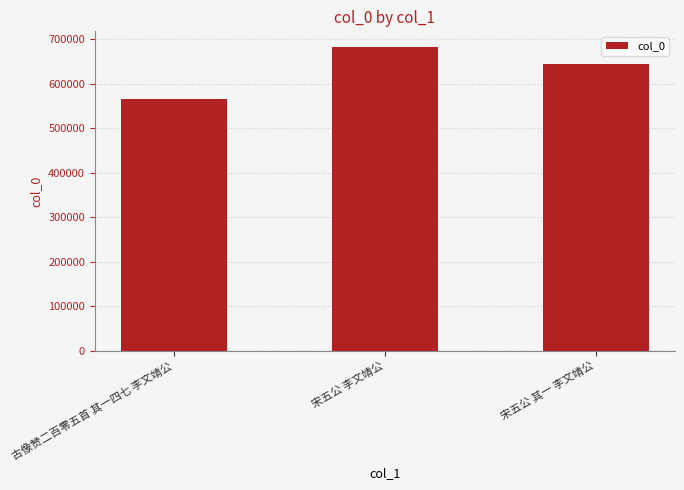

Reading left to right, what are all the values shown in this chart?

565457	683133	644656